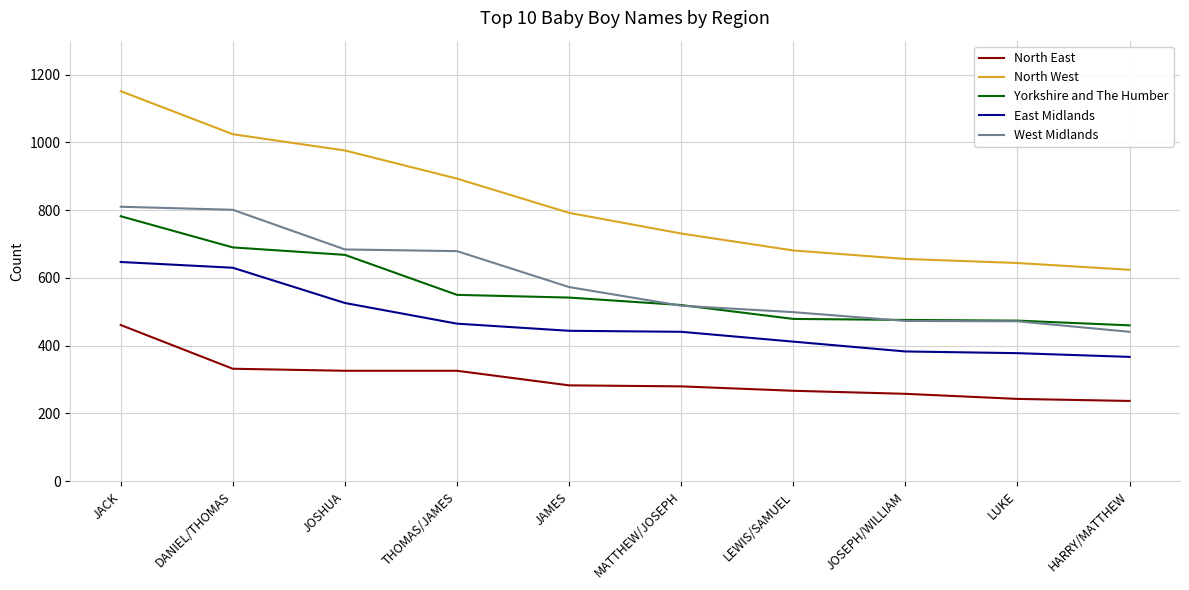

True or false: East Midlands and North West cross at least once.

False